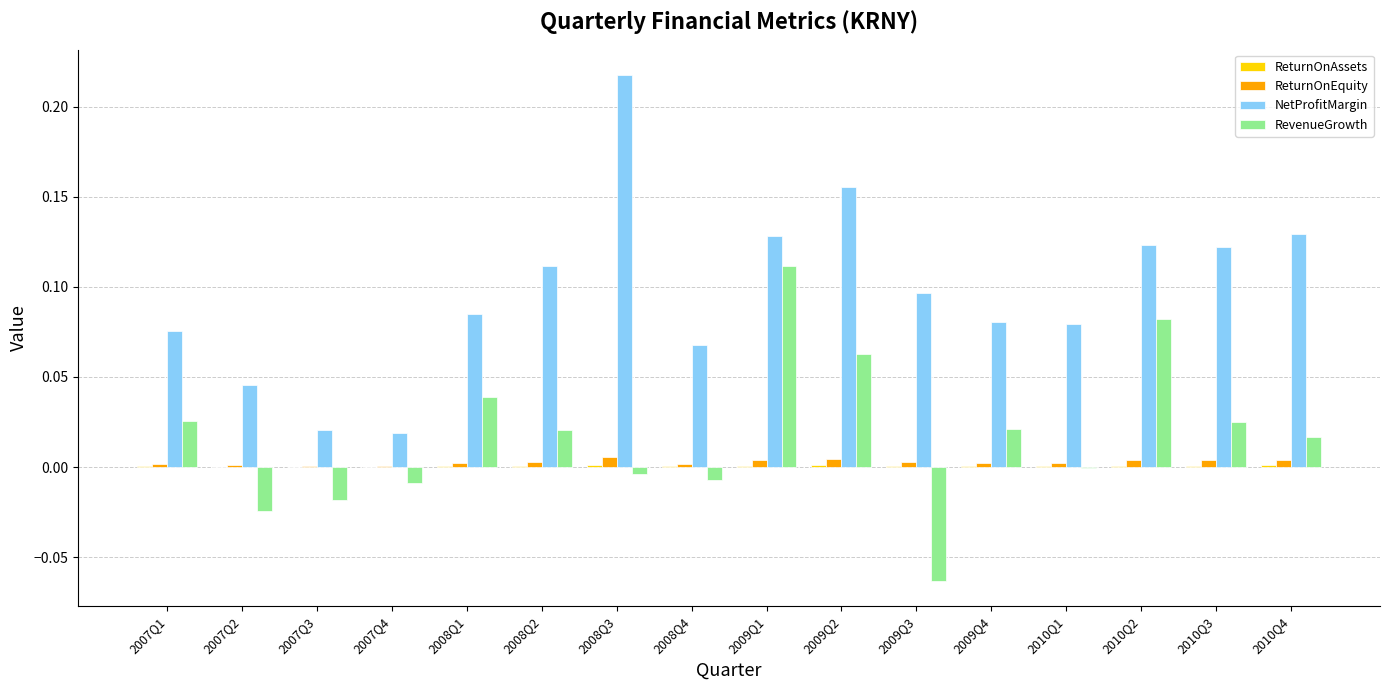

The value of ReturnOnEquity at 2010Q3 is 0.0. True or false?

True